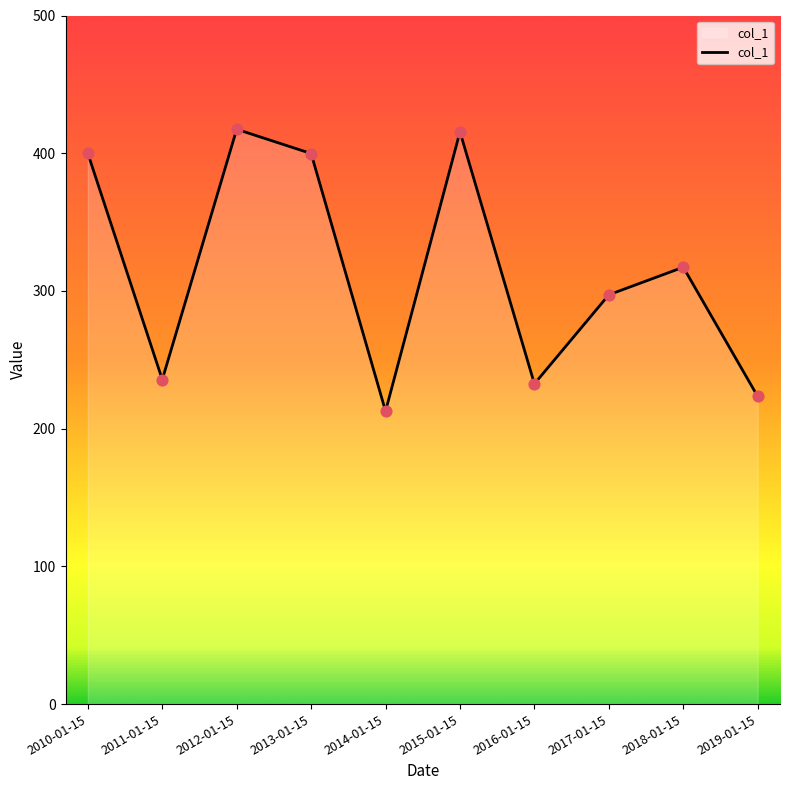

What is the change in value from 2013-01-15 to 2019-01-15?

-176.3